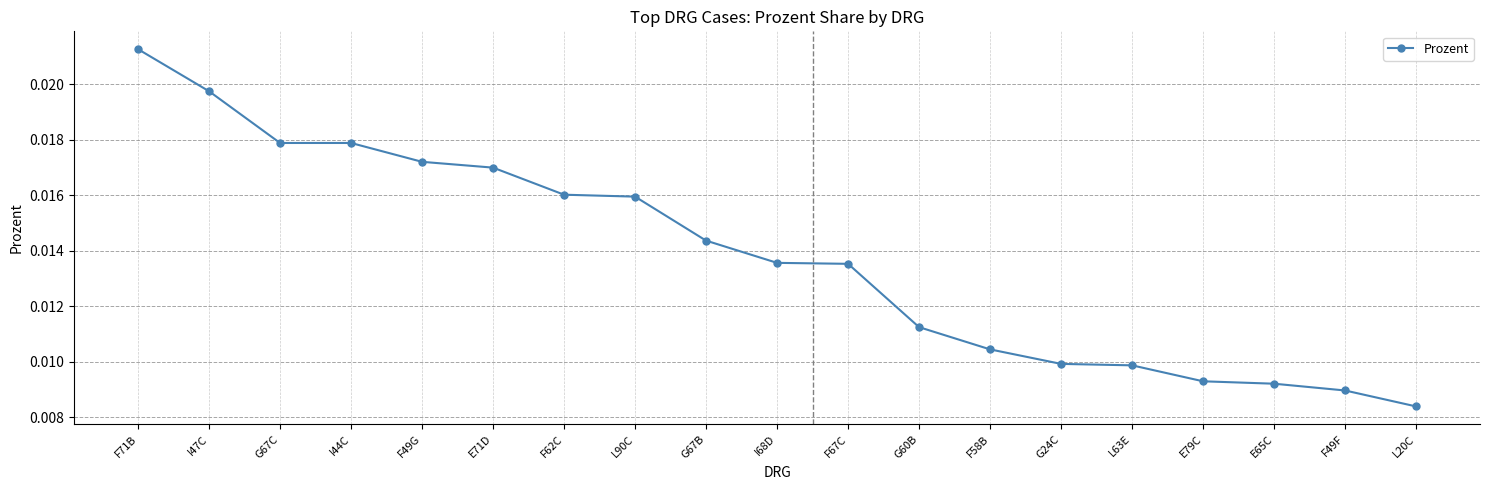

What is the sum of all values?

0.3